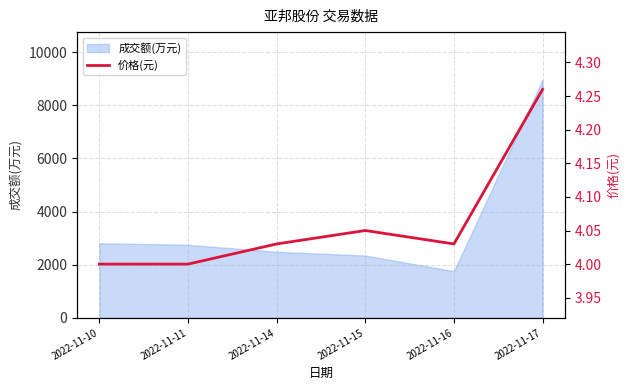

What is the value of the 5th point from the left?

4.0